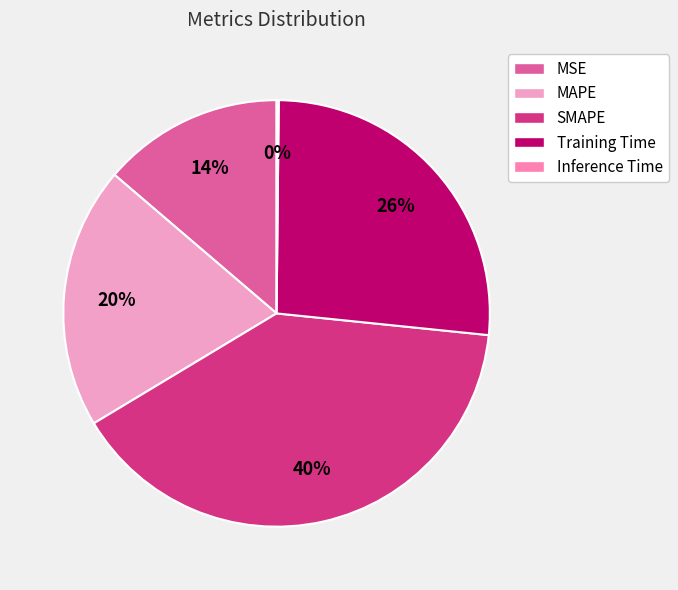

The MAPE slice represents 34% of the pie. True or false?

False